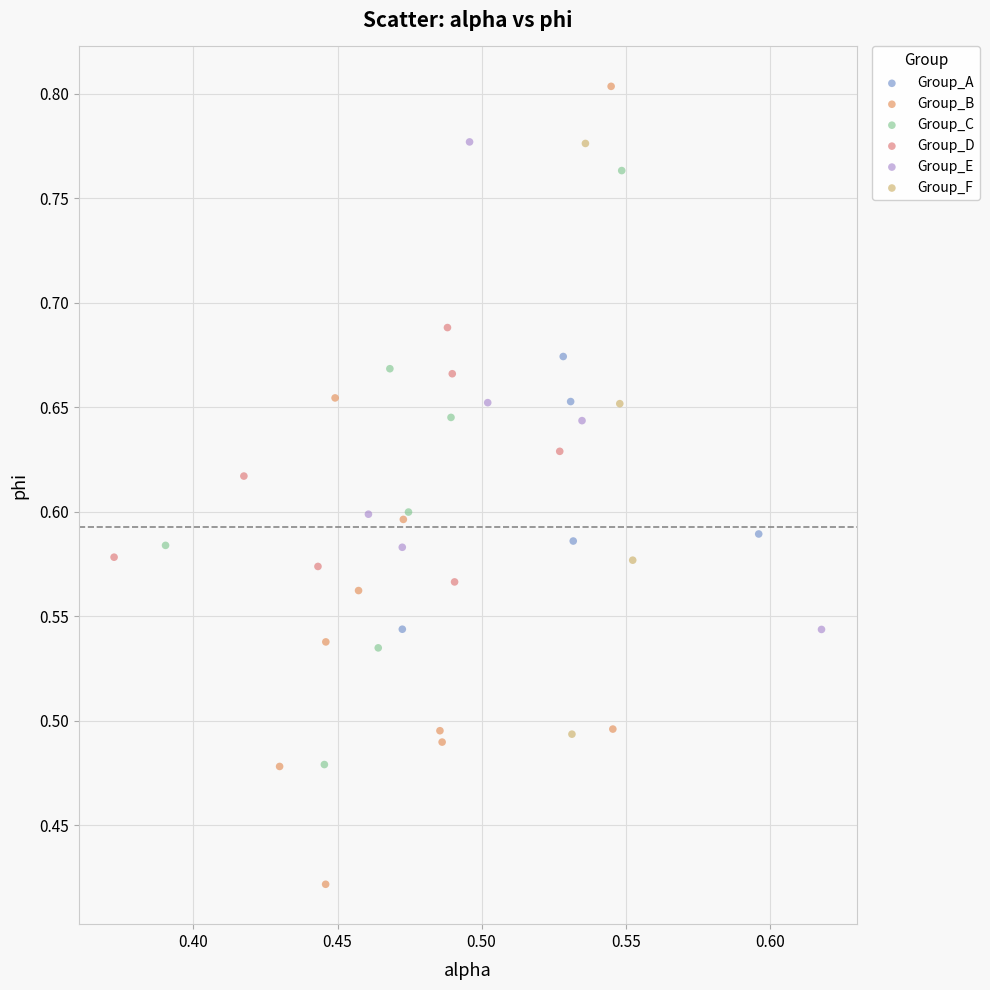

Which series contains the lowest Y value?

Group_B